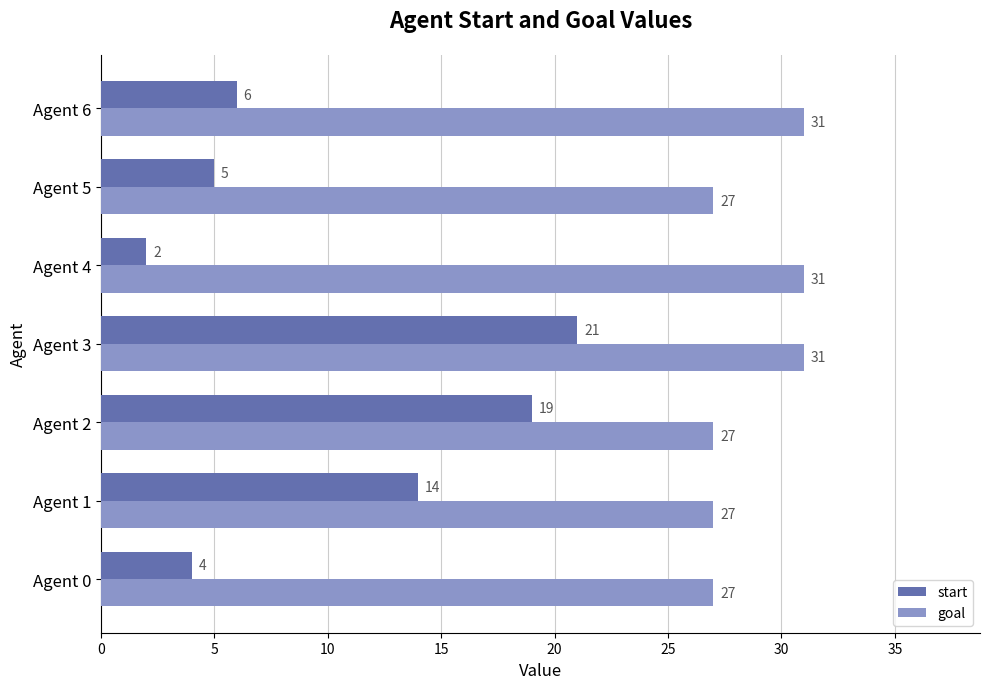

What is the lowest value of the start series?

2